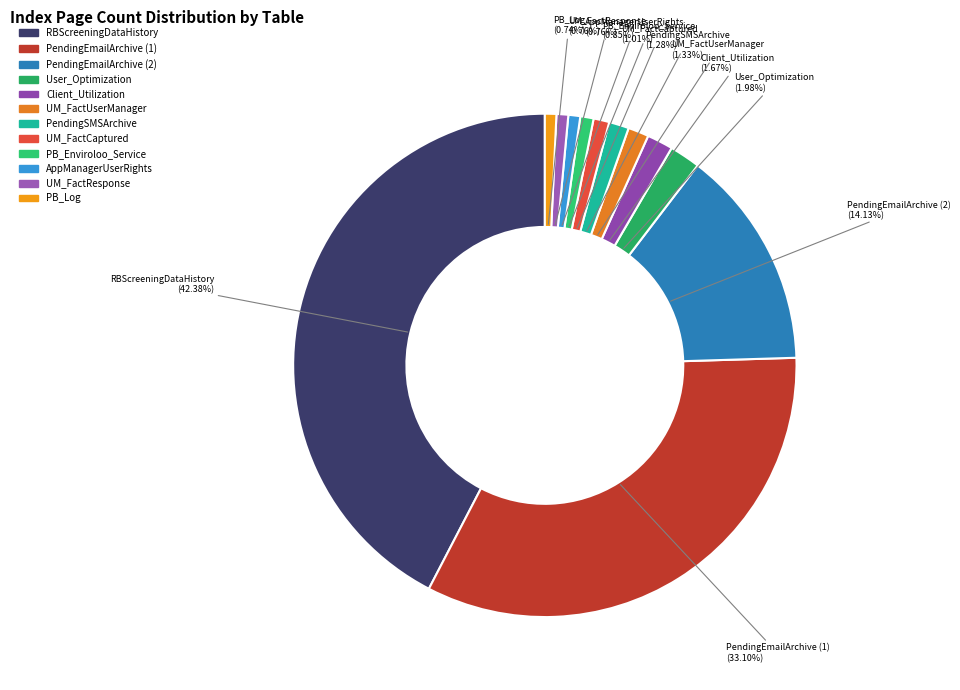

What portion of the pie excludes UM_FactResponse?

99.2%